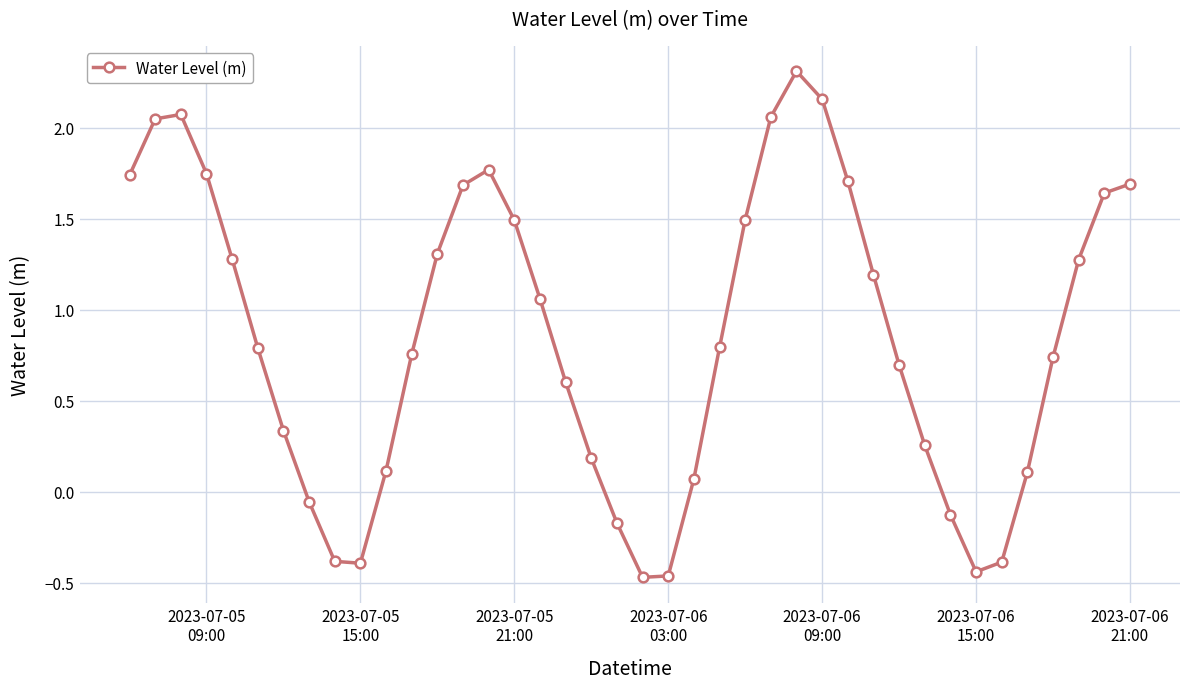

True or false: the data has more than 2 interior local peaks.

True